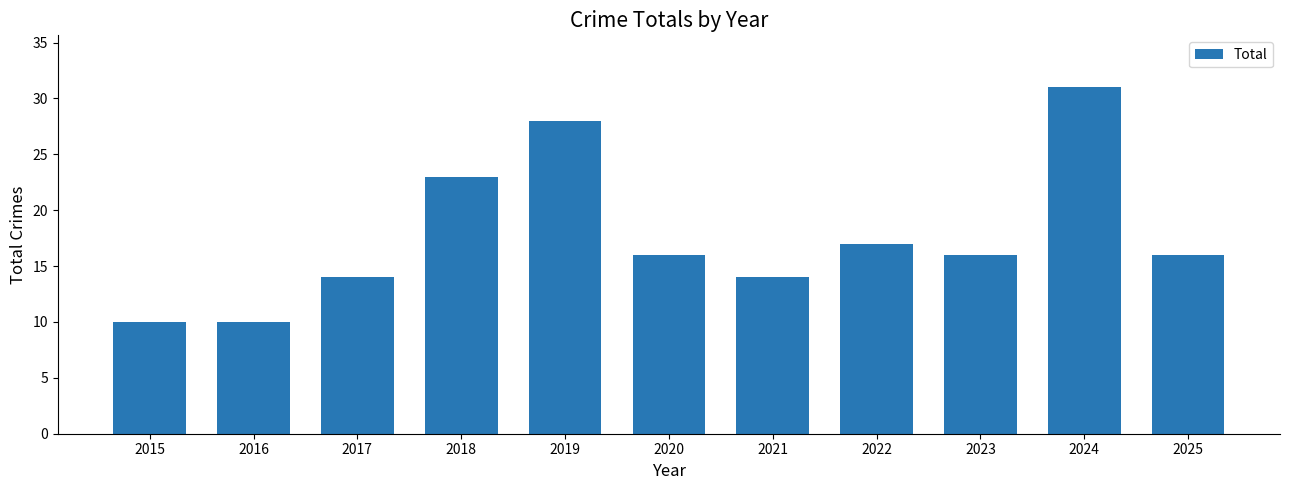

What is the value of the 11th bar from the left?

16